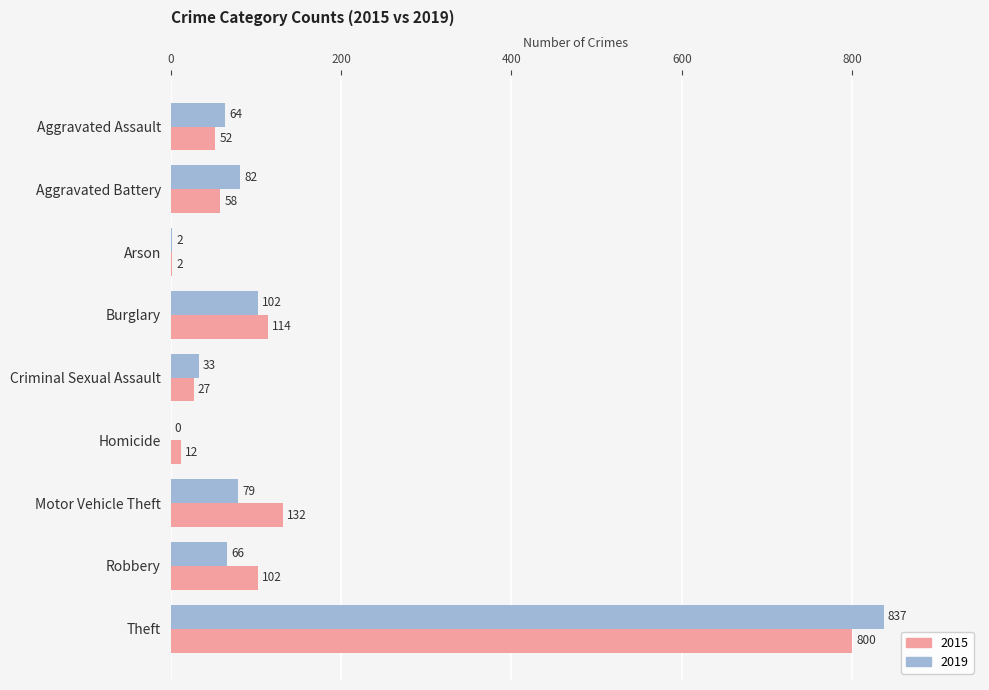

Where is 2015 nearest to the value 401?

Motor Vehicle Theft